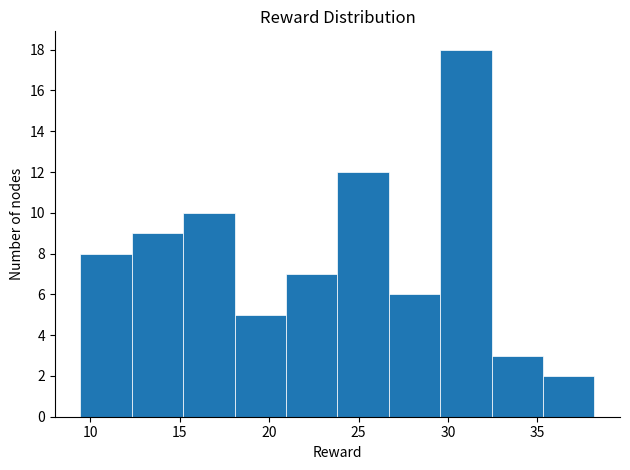

Reading left to right, transcribe this chart: for each bar, give the range it covers on the x-axis and its height. Neither the bar edges nor the heights are printed on the chart, so give them approximately, as read against the axes.

9.5 to 12.5: 8
12.5 to 15.0: 9
15.0 to 18.0: 10
18.0 to 21.0: 5
21.0 to 24.0: 7
24.0 to 26.5: 12
26.5 to 29.5: 6
29.5 to 32.5: 18
32.5 to 35.5: 3
35.5 to 38.0: 2